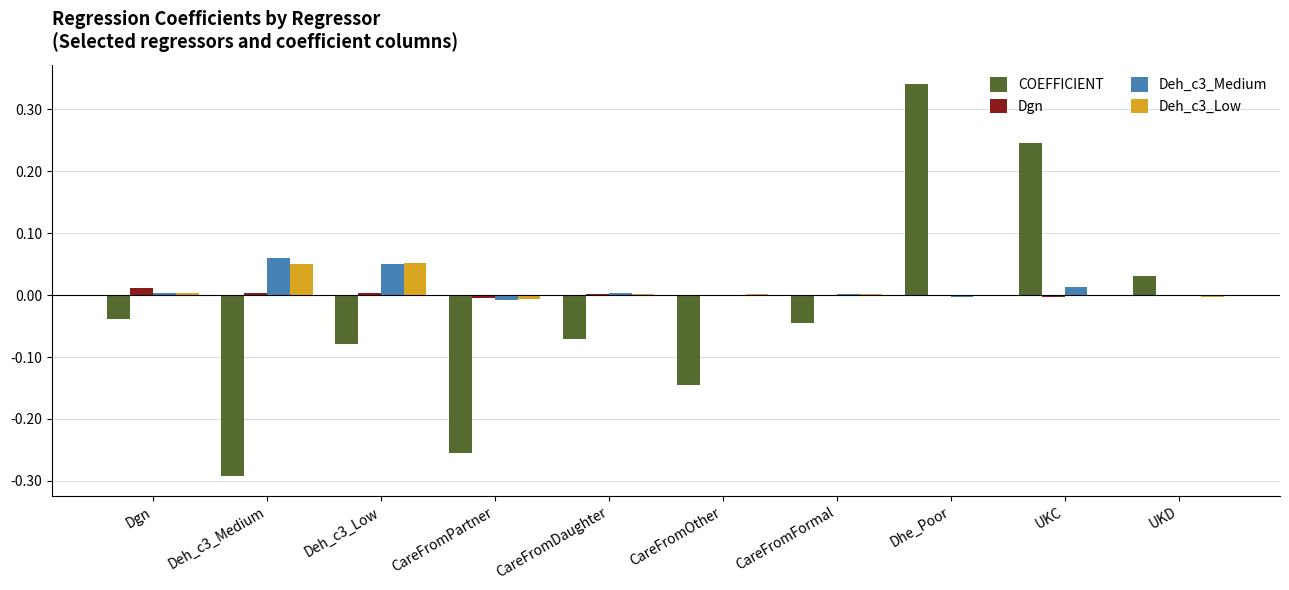

Is the value of Dgn at UKD greater than the value of COEFFICIENT at Deh_c3_Low?

Yes